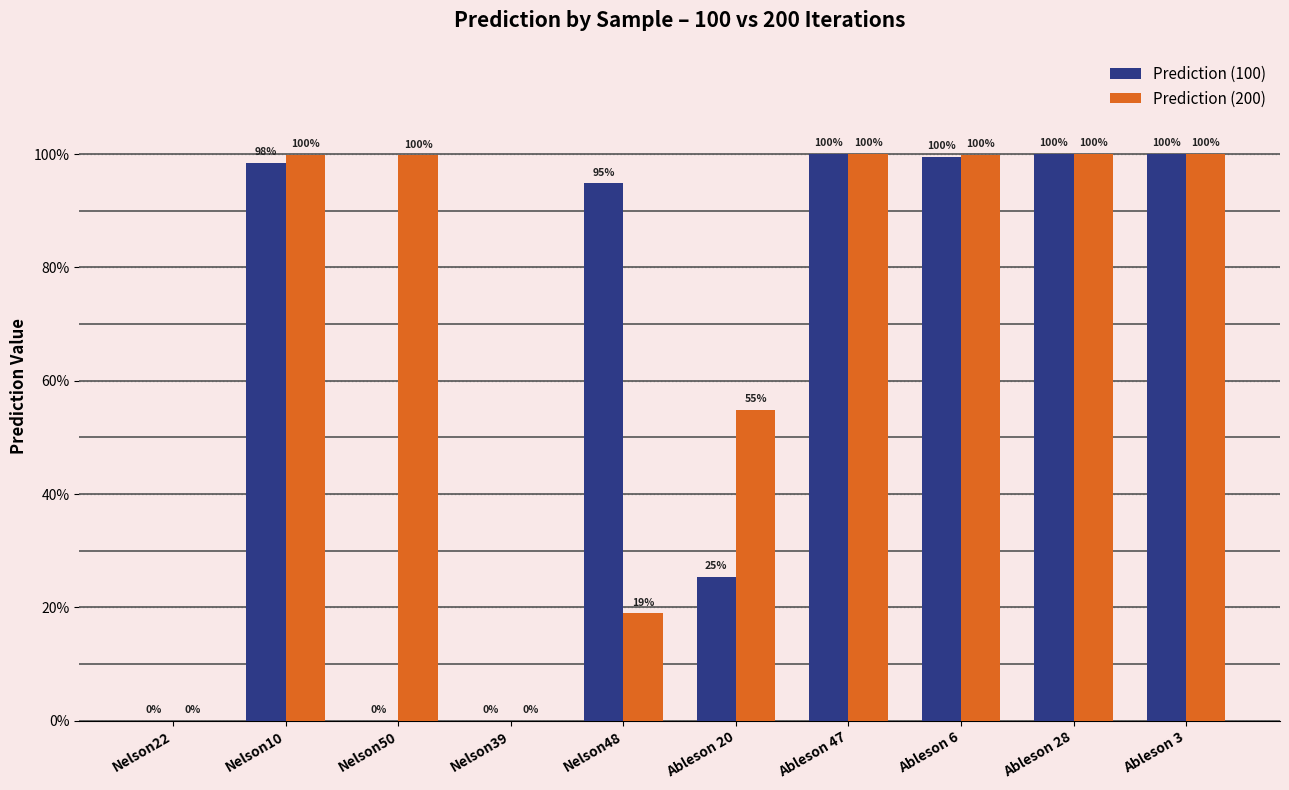

Are the bars grouped side by side (vs. stacked)?

Yes